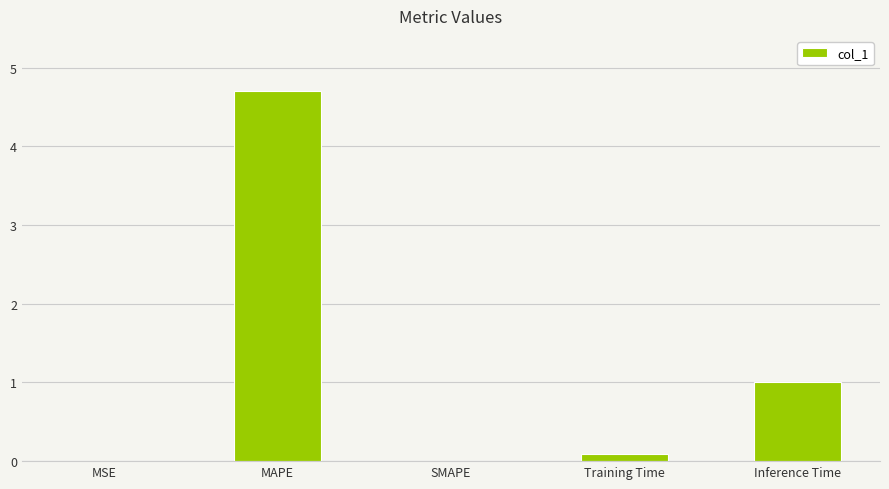

True or false: the data shows 1.9 at MAPE.

False